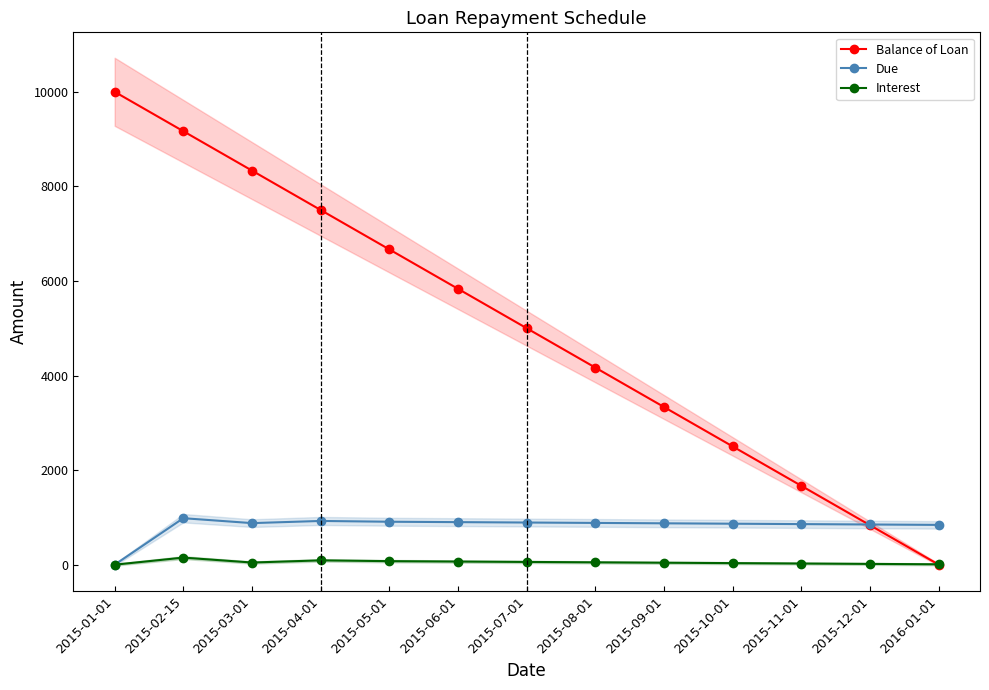

In Due, how many points are higher than both neighbors (excluding endpoints)?

2